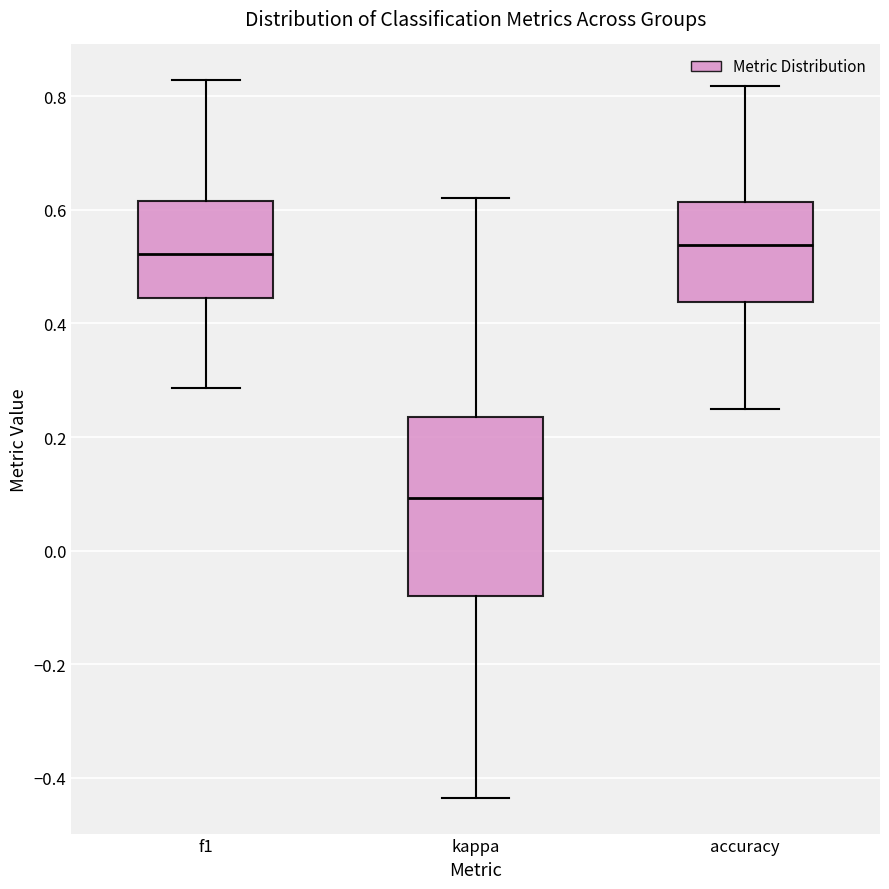

Where is the upper edge of the box for kappa on the y-axis? The values are not printed on the chart, so give them approximately, as read against the axis.

0.24